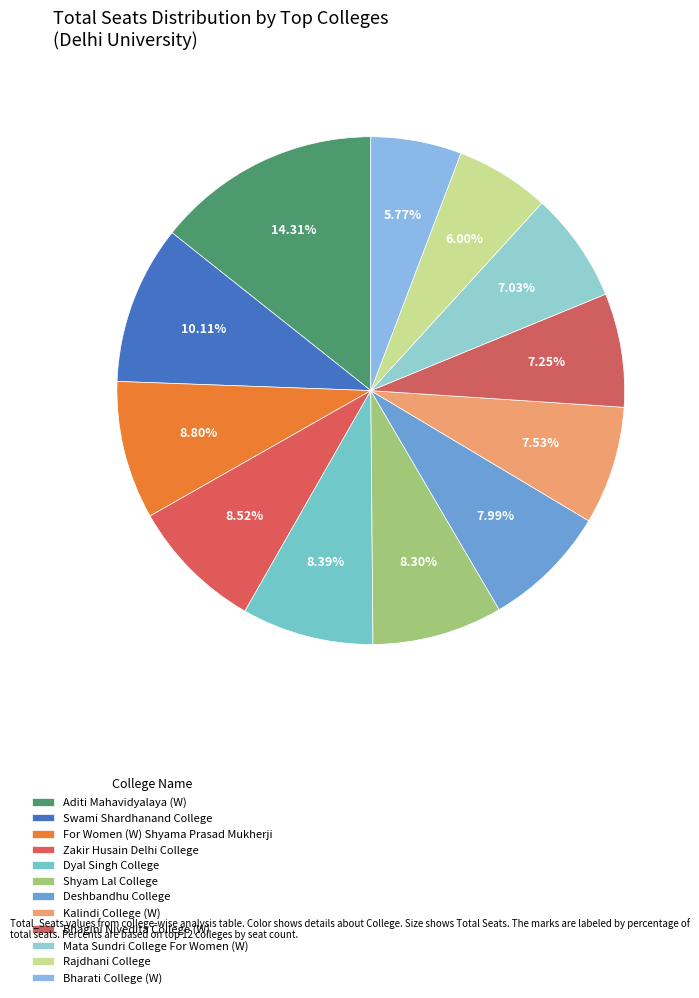

How many slices are in this pie chart?

12